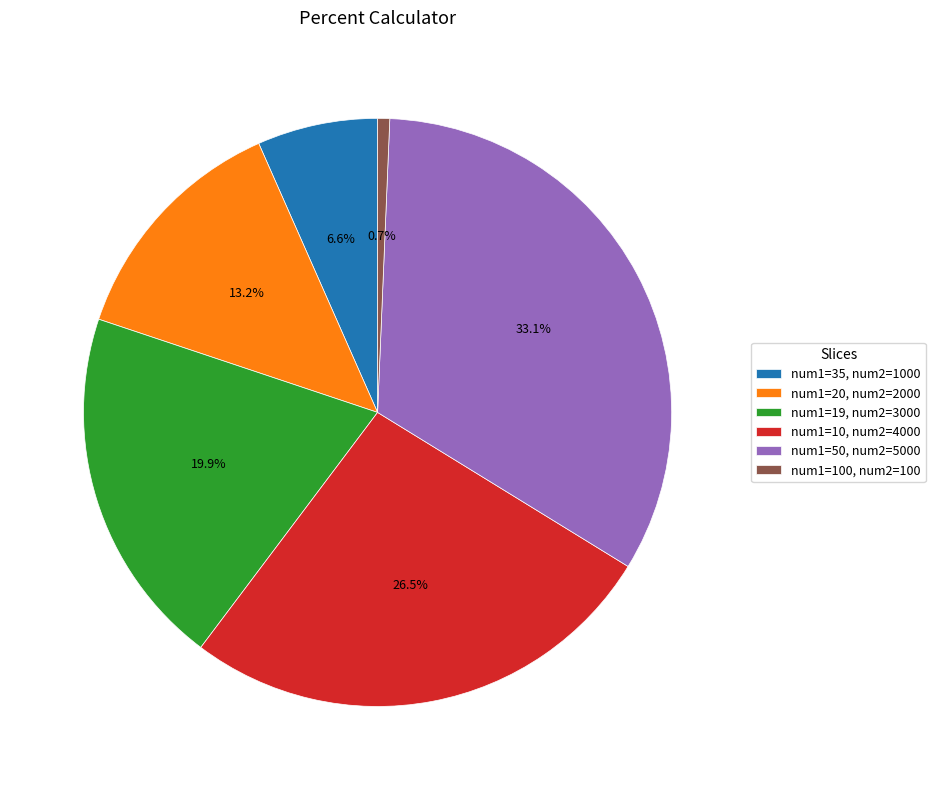

What is the smallest slice in the pie chart?

num1=100, num2=100